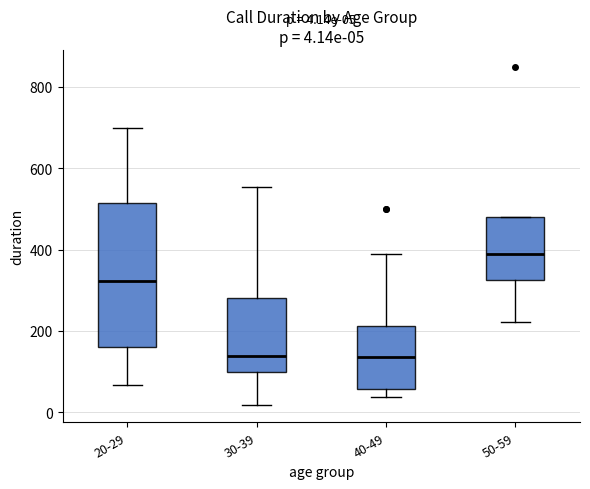

Which box's median line is the highest?

50-59